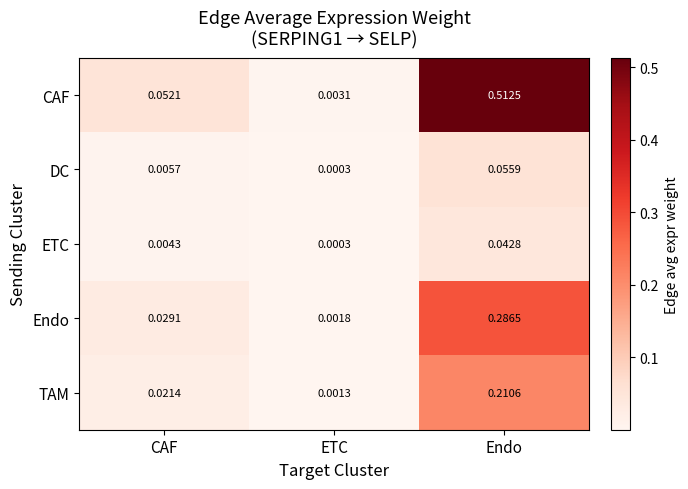

Which label corresponds to the smallest value in the chart?

ETC